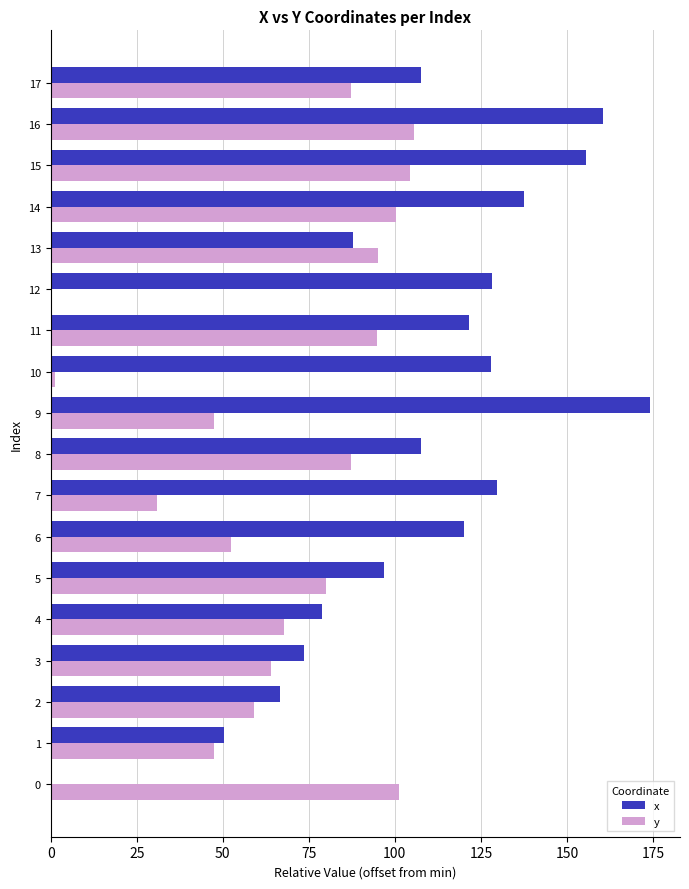

What is the sum of the x values at 15 and 3?

229.2